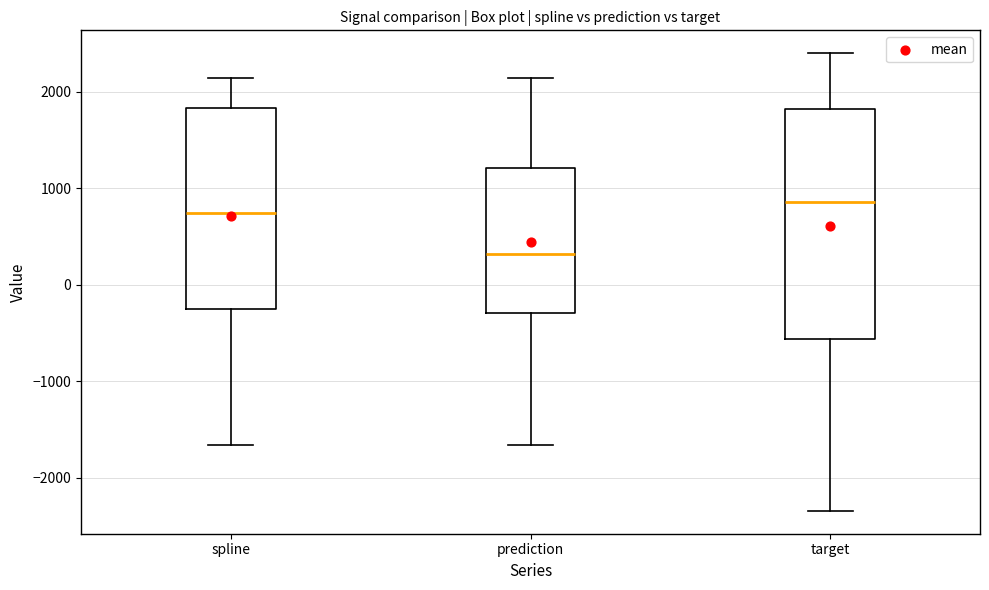

Reading left to right, transcribe this box plot: for each box, give where its median line is, the range the box spans, and where its two whiskers end, as read against the y-axis. The values are not printed on the chart, so give them approximately, as read against the axis.

spline: median 700, box -300 to 1800, whiskers -1700 to 2100
prediction: median 300, box -300 to 1200, whiskers -1700 to 2100
target: median 900, box -600 to 1800, whiskers -2300 to 2400